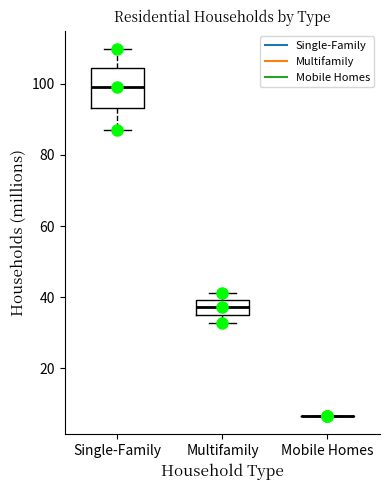

Where does the median line of the box for Single-Family sit on the y-axis? The values are not printed on the chart, so give them approximately, as read against the axis.

98